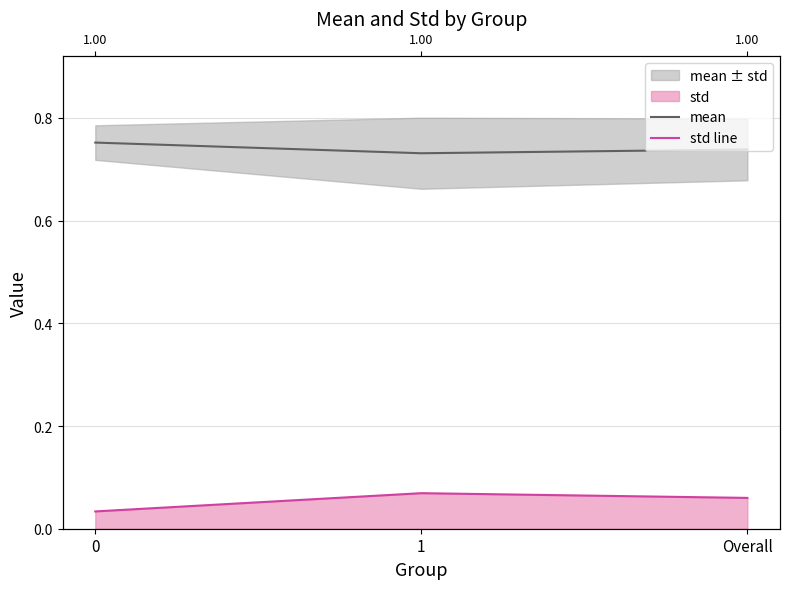

At which label is mean closest to 0?

1